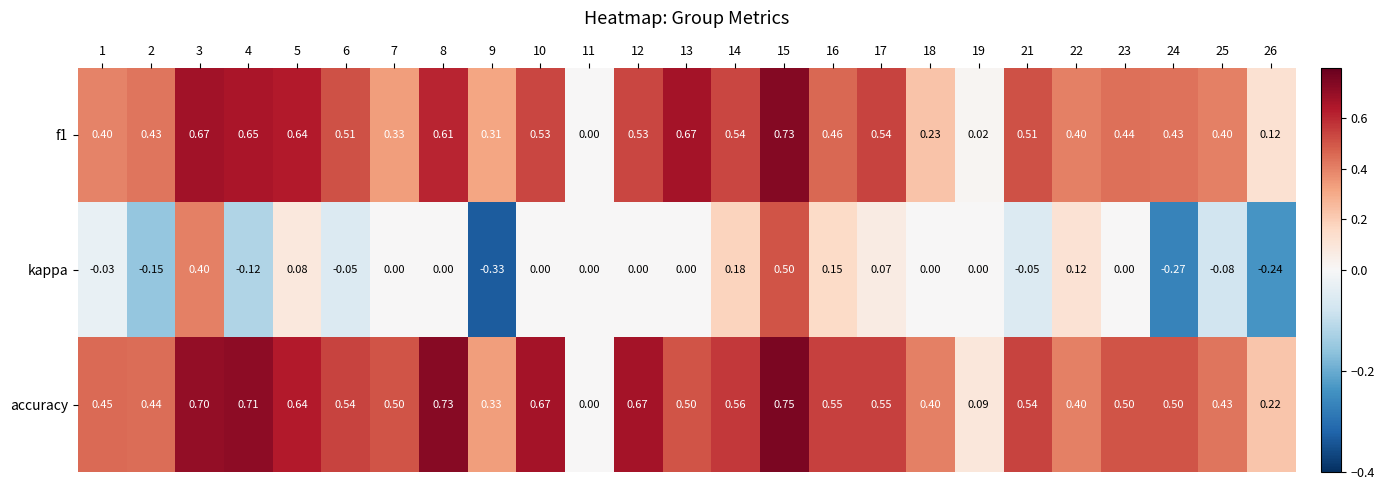

Which series has the largest total across all categories?

accuracy